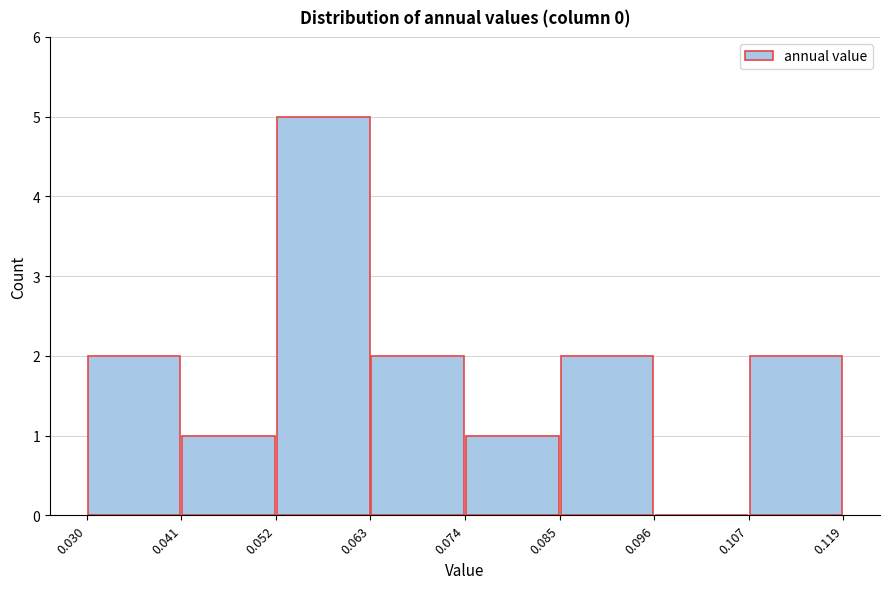

How tall is the bar that spans 0.030 to 0.041 on the x-axis? The values are not printed on the chart, so give them approximately, as read against the axis.

2